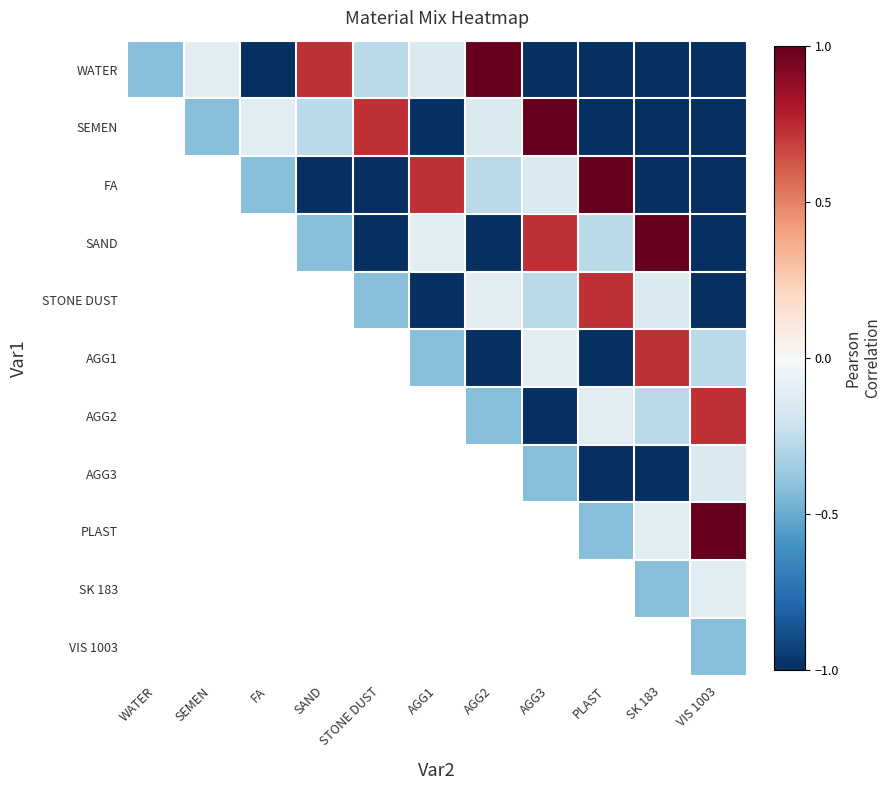

Is the value of AGG1 at PLAST greater than the value of SEMEN at SK 183?

No